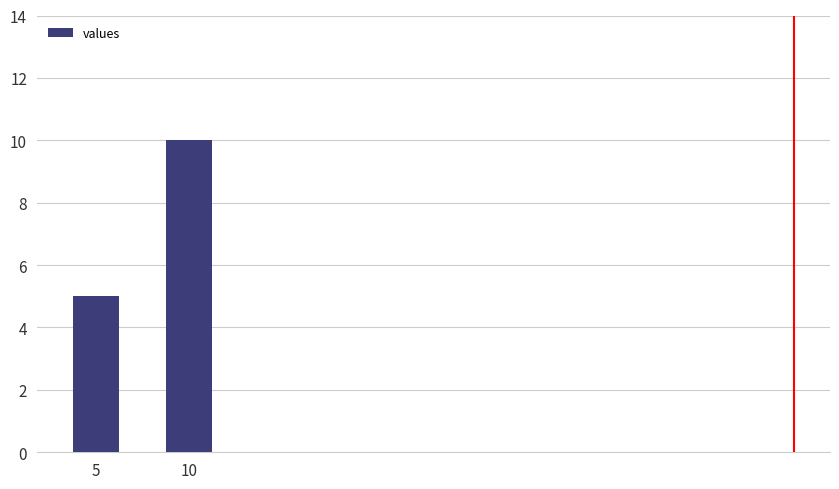

What is the minimum value shown in the chart?

5